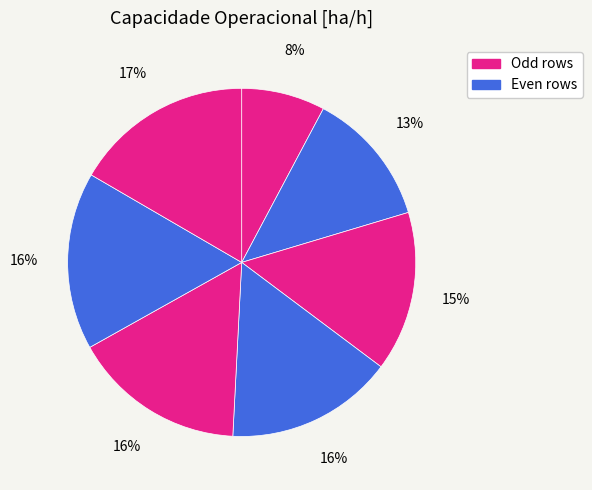

How many segments does this pie chart have?

7